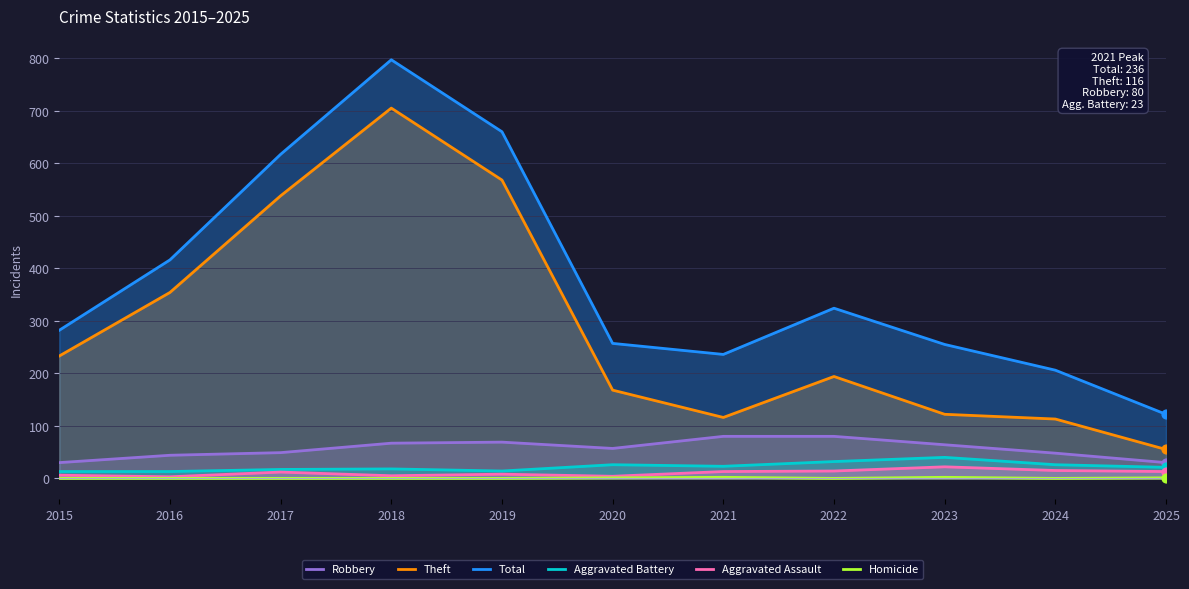

Which series reaches the maximum Y coordinate?

Total